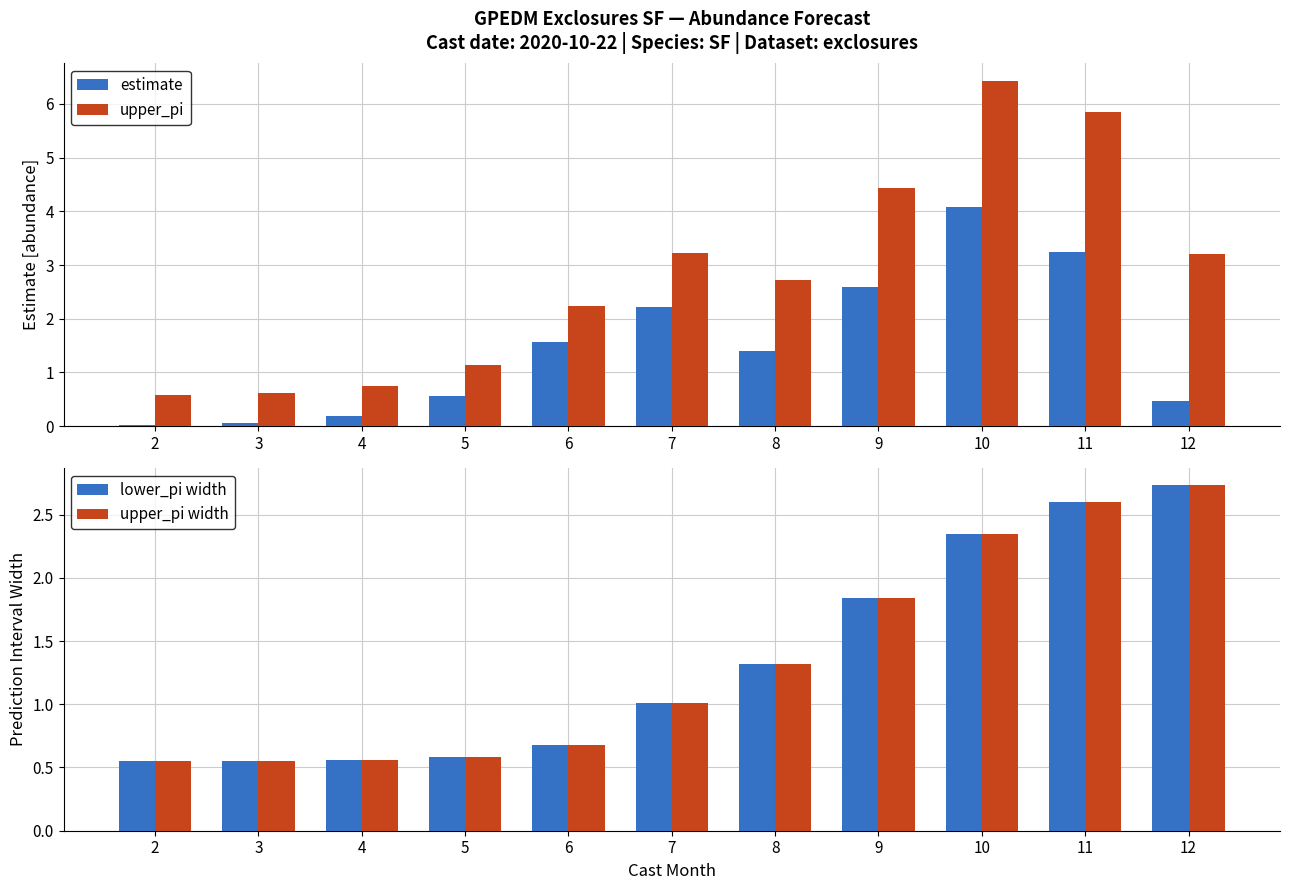

Is the value of upper_pi width at 11 greater than the value of lower_pi width at 2?

Yes